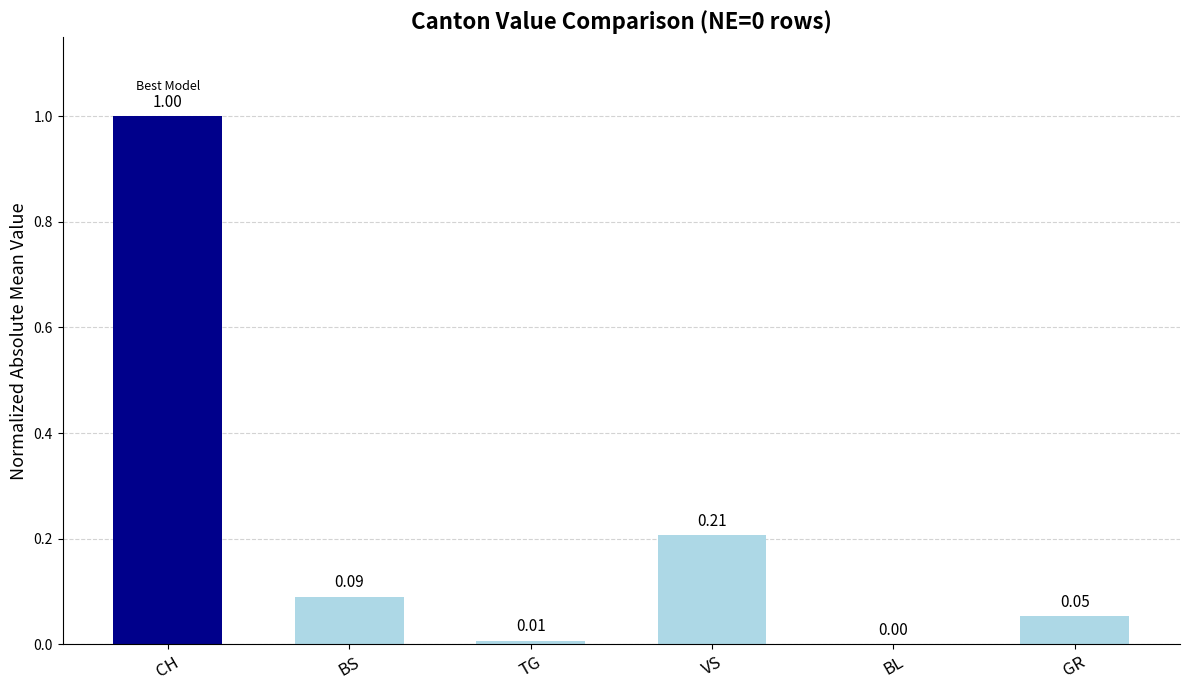

Between BS and CH, which is larger?

CH